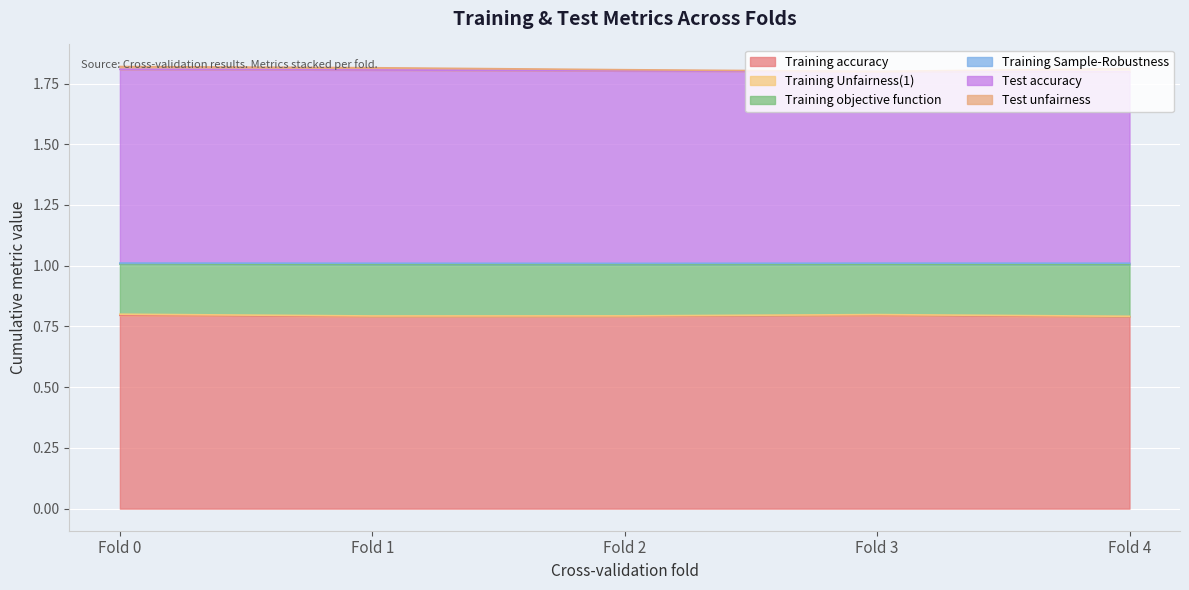

Is it true that Training accuracy equals 1.2 at Fold 1?

False